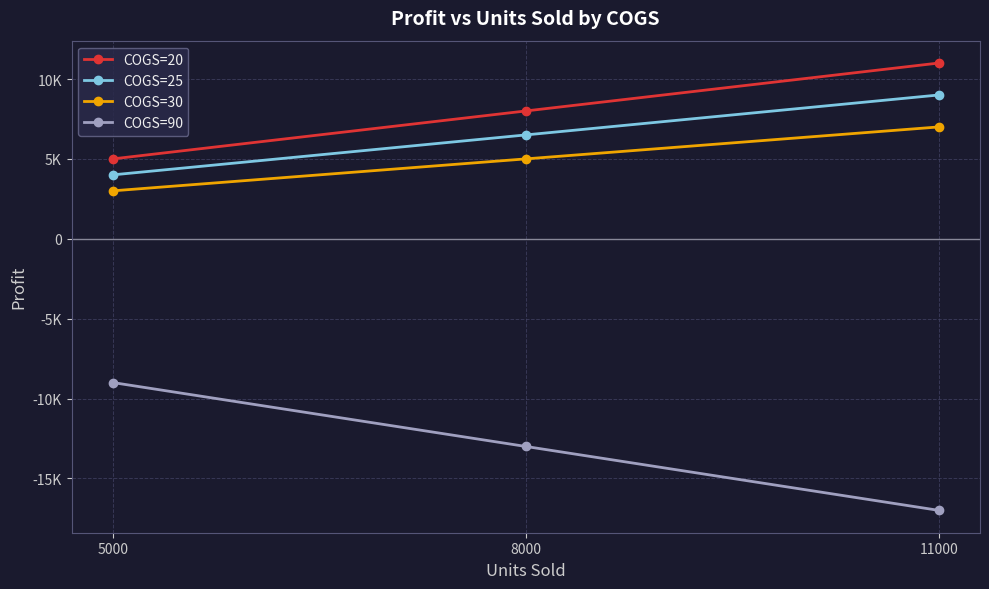

What is the spread (max minus min) of values at 5000?

14000